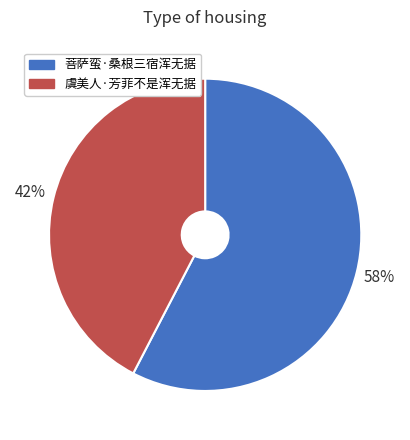

To the nearest percent, what portion does 菩萨蛮·桑根三宿浑无据 represent?

58%